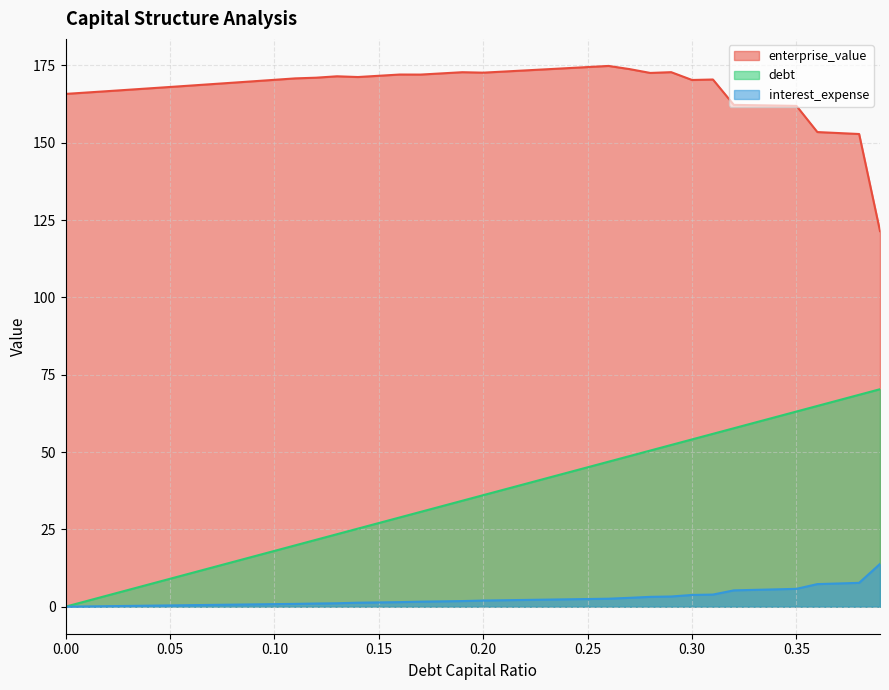

Is the value of interest_expense at 0.39 greater than the value of enterprise_value at 0.37?

No